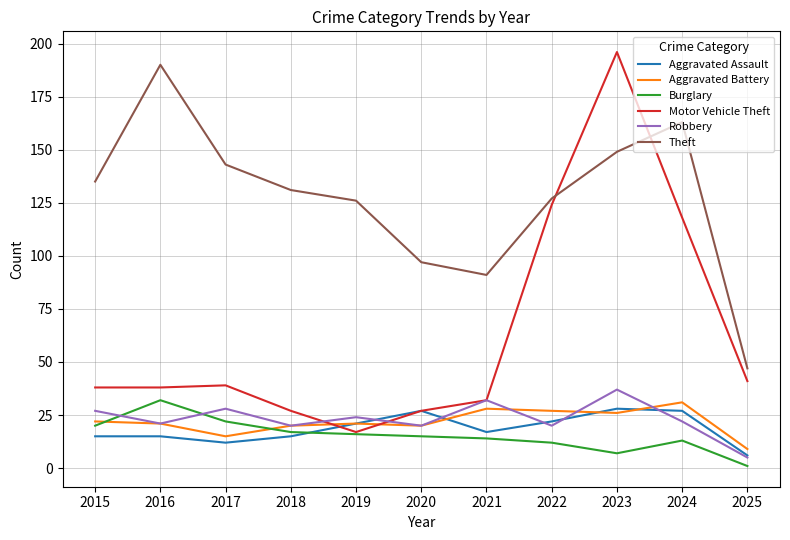

What is the total value across all series at 2024?

374